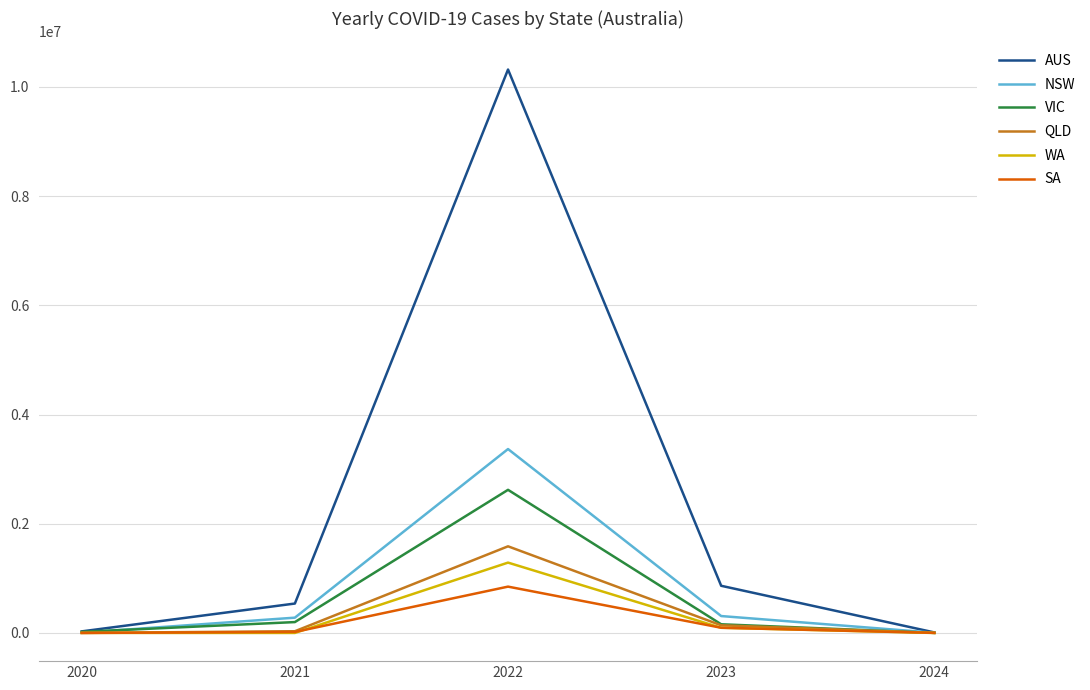

At which category is the sum across all series the highest?

2022